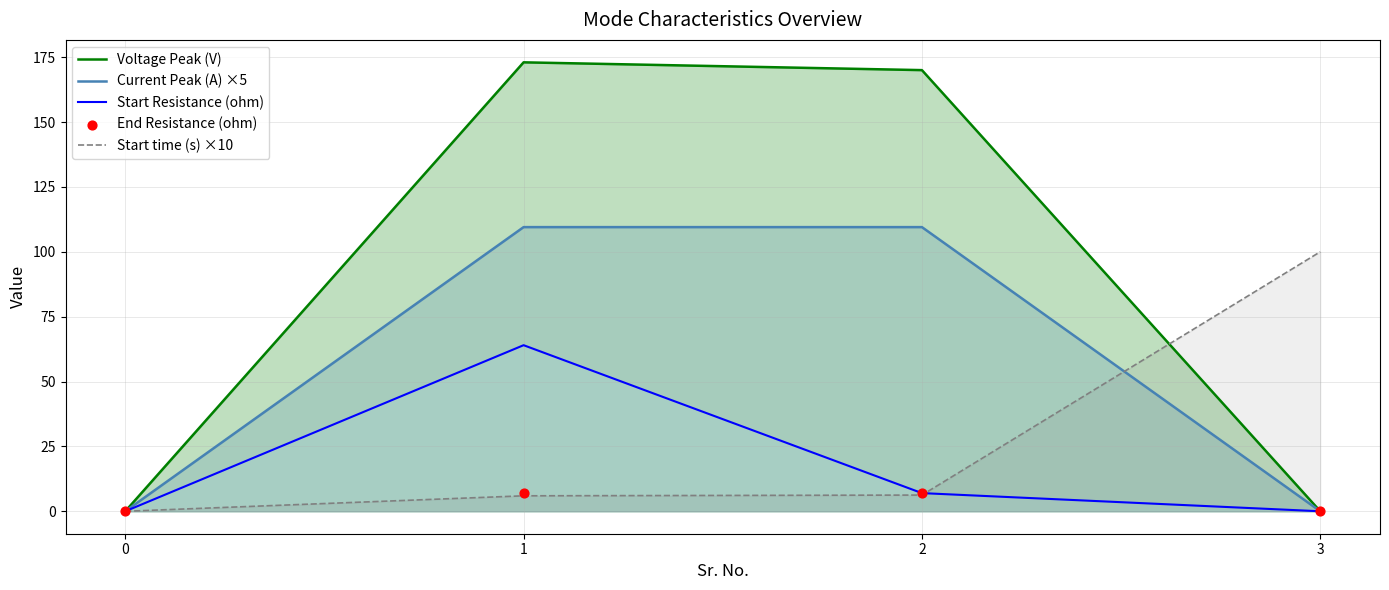

What are all the series names shown in the legend?

Voltage Peak (V), Current Peak (A) ×5, Start Resistance (ohm), Start time (s) ×10, End Resistance (ohm)